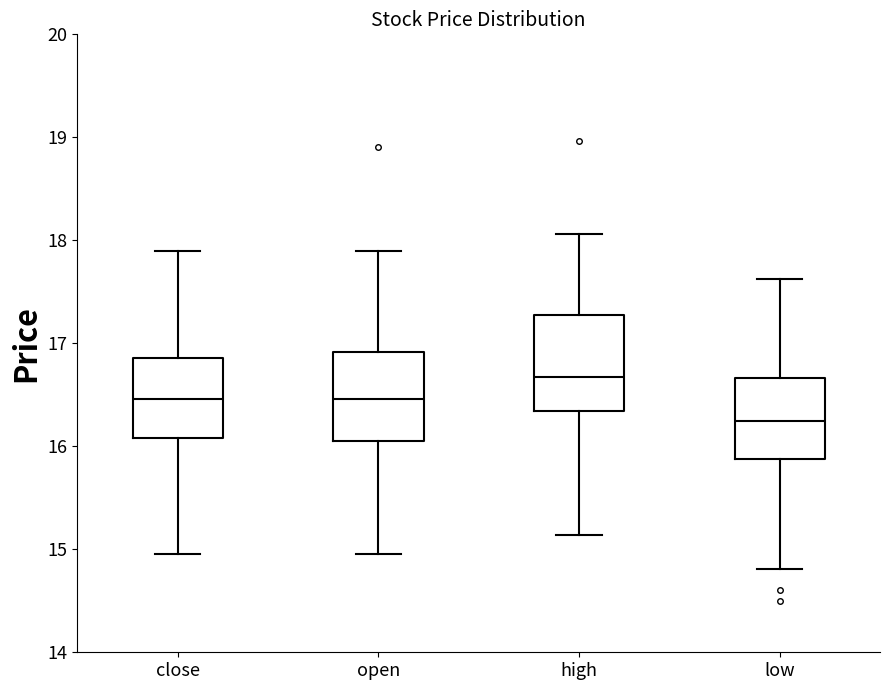

Which box's median line is the highest?

high